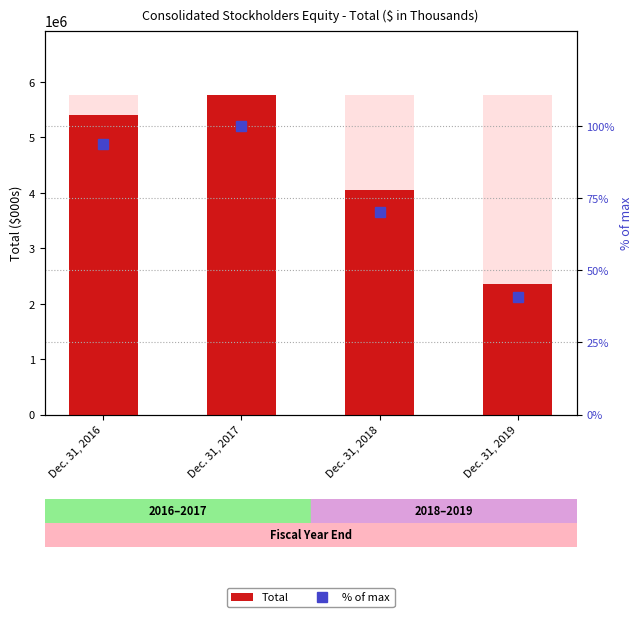

Does the chart contain stacked bars?

No